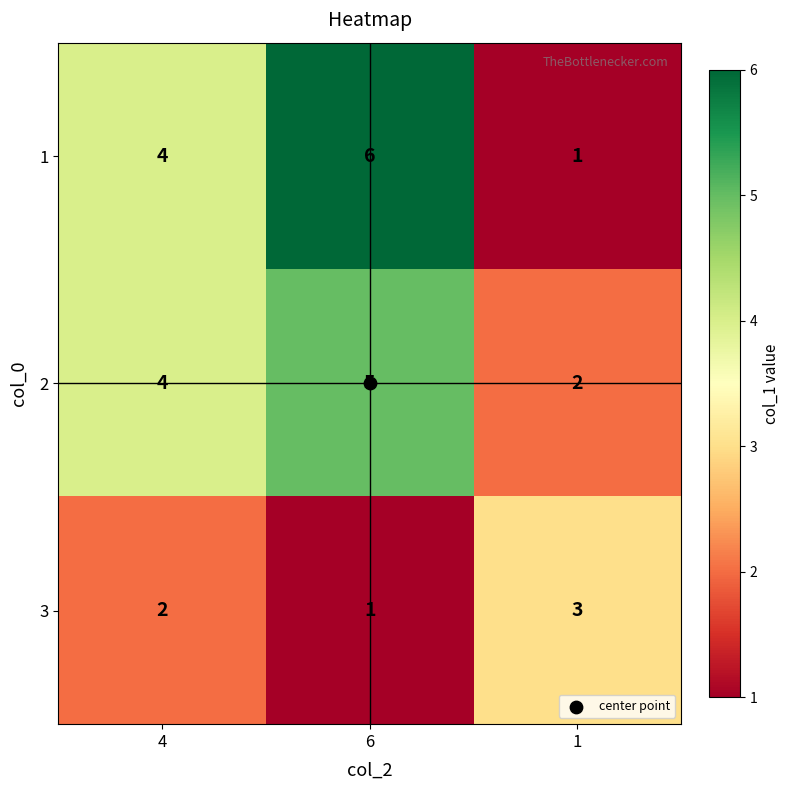

List the series in order of their peak value, highest first.

1, 2, 3